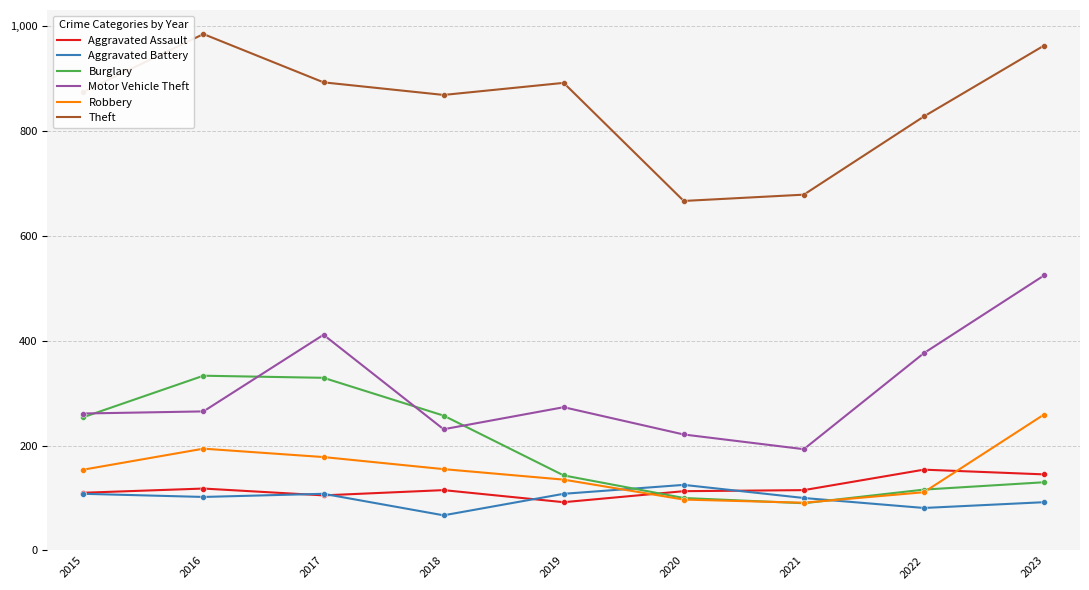

Between 2021 and 2023, which series saw the biggest shift?

Motor Vehicle Theft